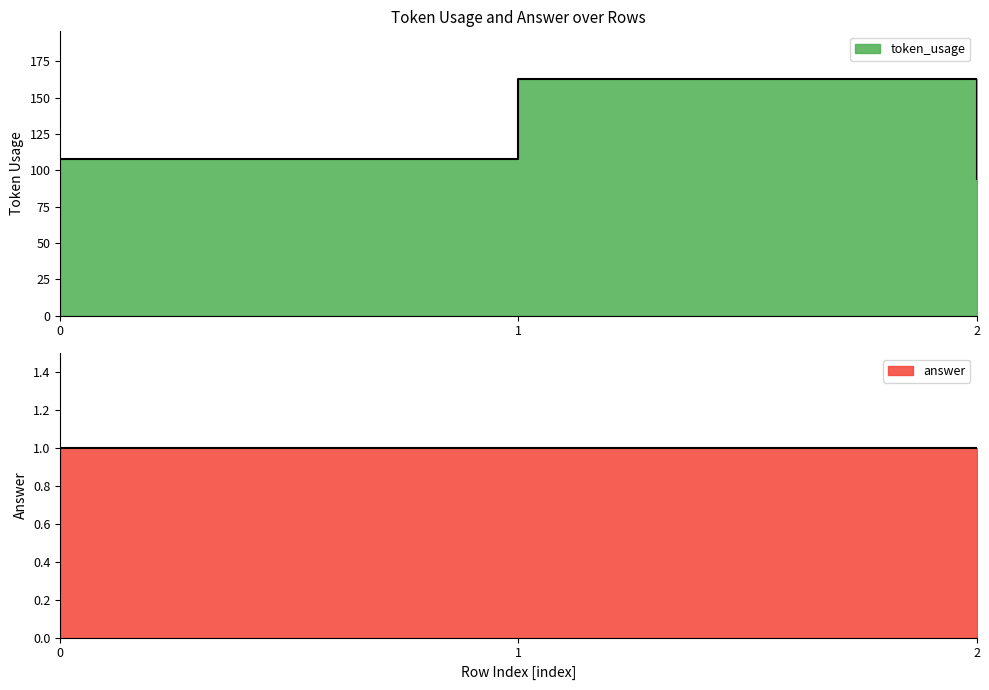

Does the chart display data point markers on the line(s)?

No